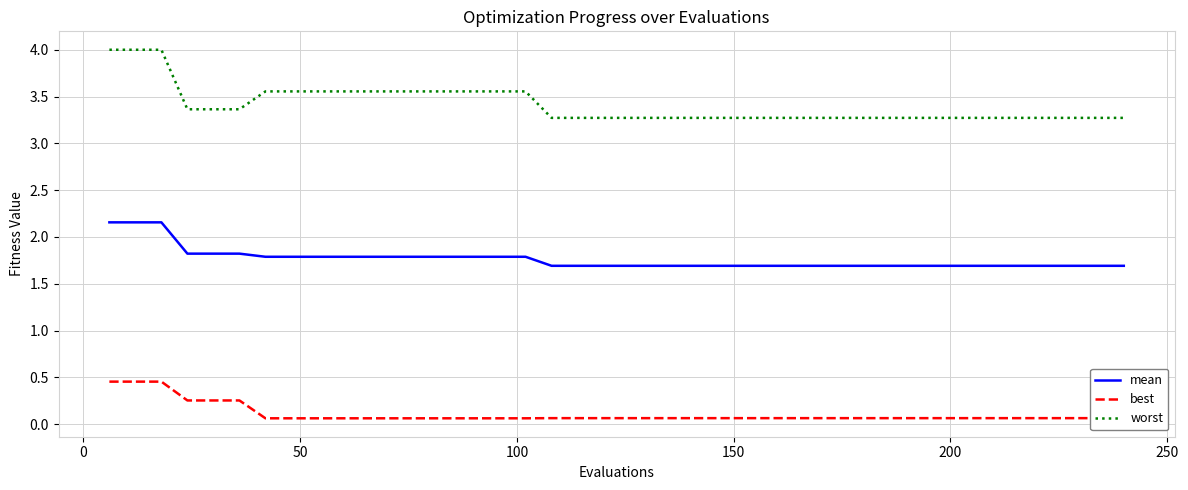

What is the minimum value for mean?

1.7